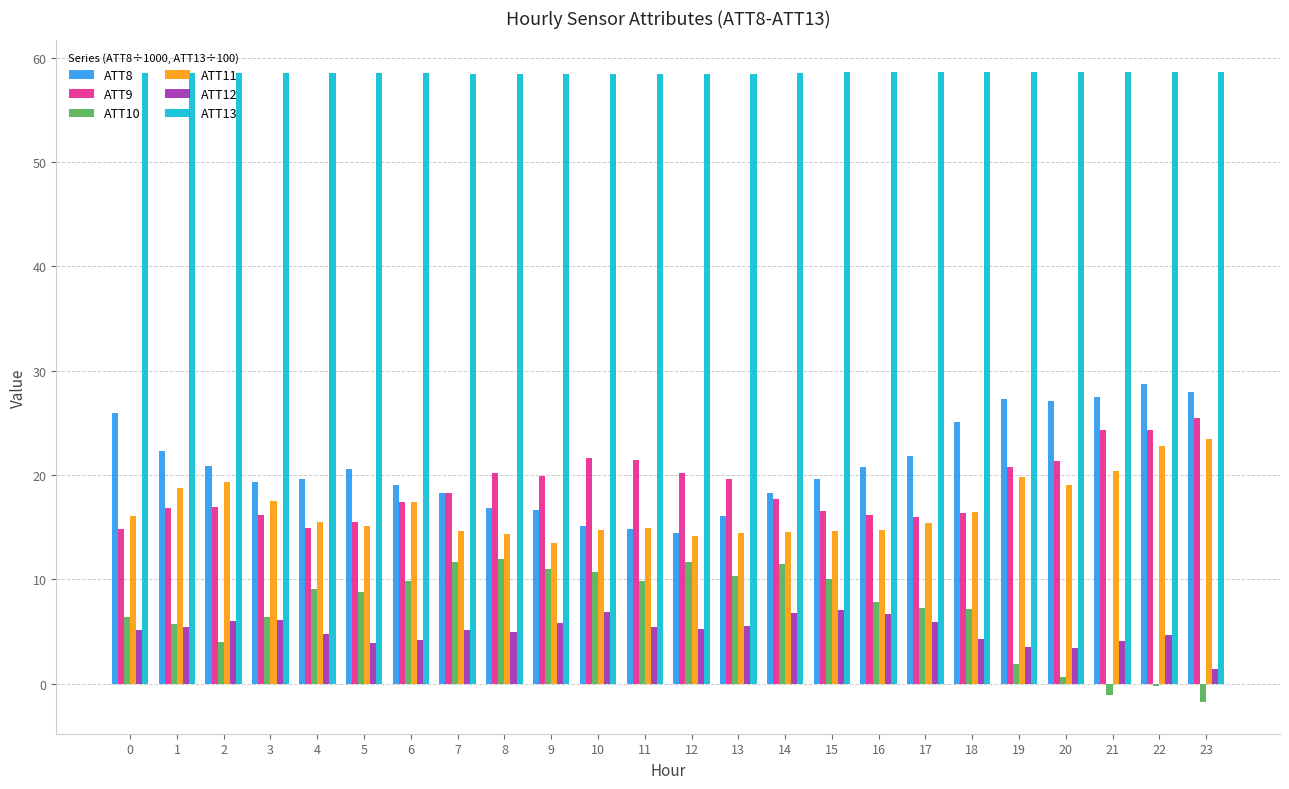

At which category is the sum across all series the highest?

22